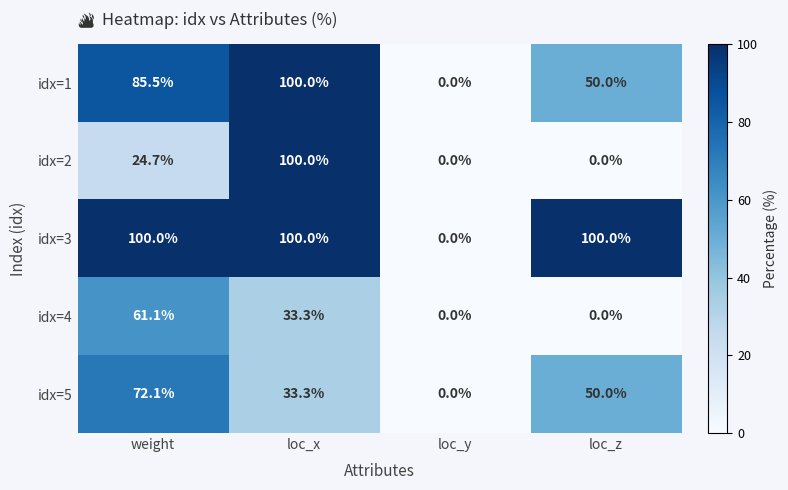

Rank the series at weight from lowest to highest value.

idx=2, idx=4, idx=5, idx=1, idx=3